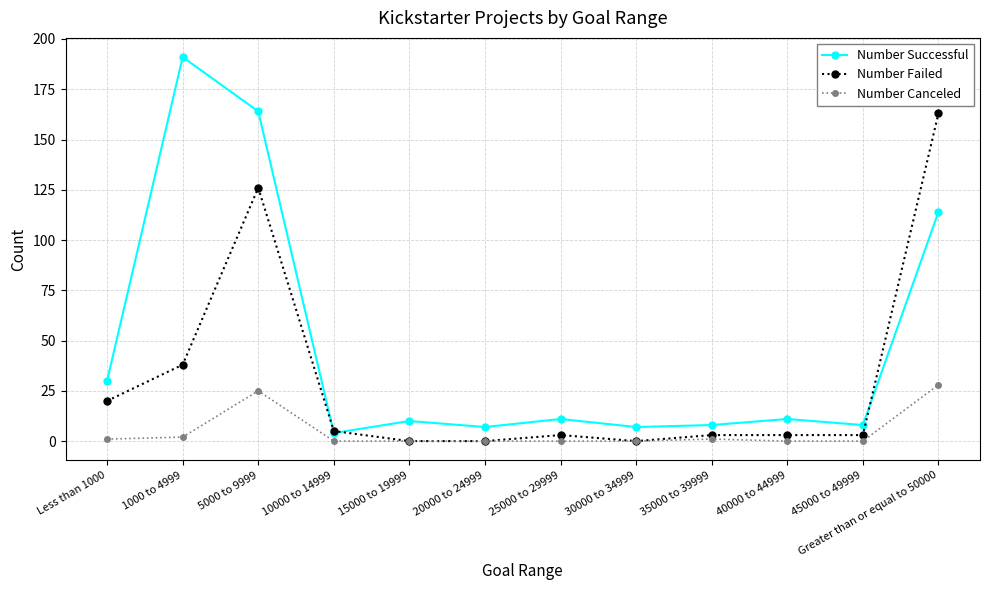

Between 1000 to 4999 and Greater than or equal to 50000, which series saw the biggest shift?

Number Failed